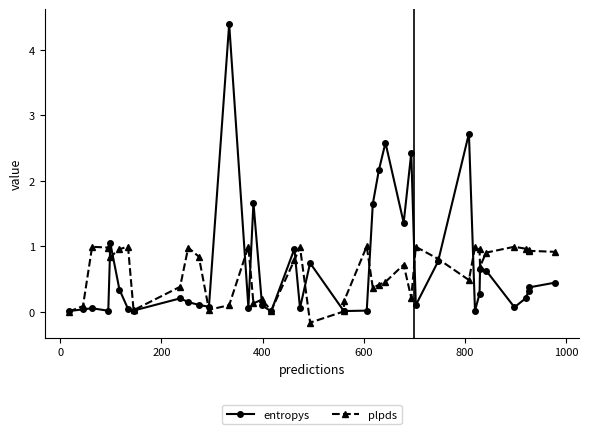

In entropys, how many points are higher than both neighbors (excluding endpoints)?

11